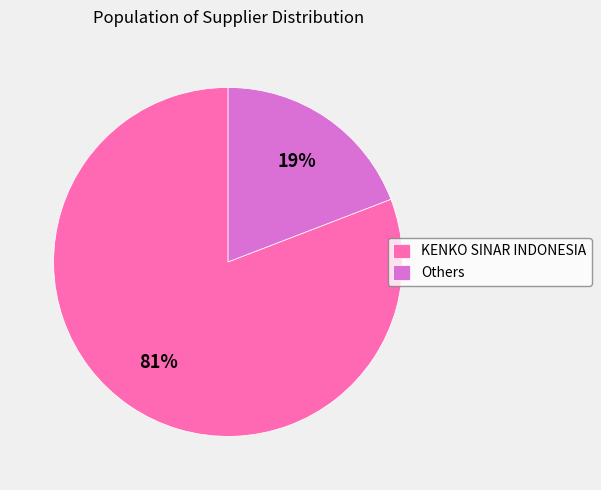

How many slices are in this pie chart?

2